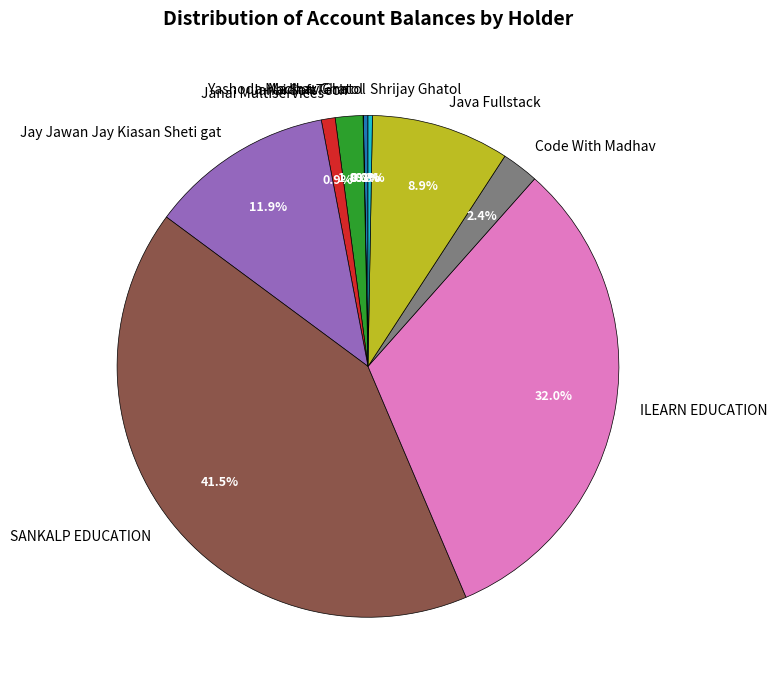

Is Jay Jawan Jay Kiasan Sheti gat the majority of the pie?

No